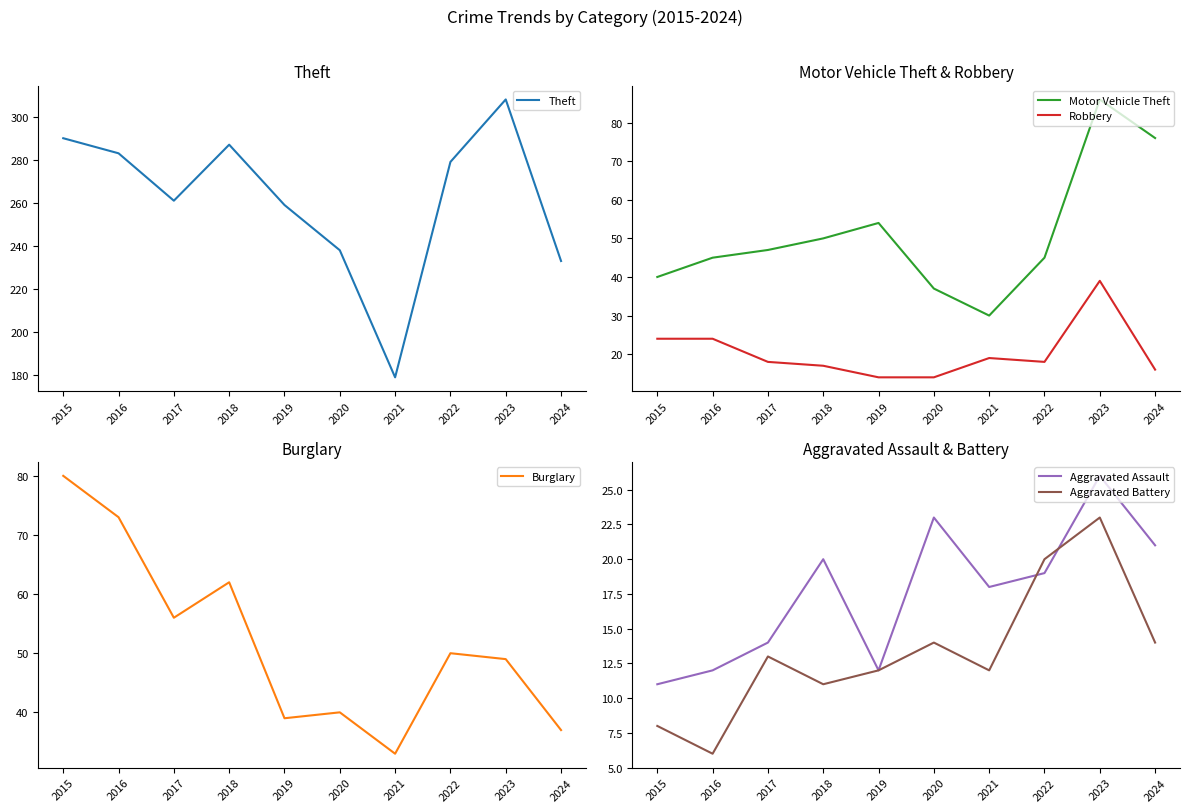

What is the value of the Aggravated Assault point at the 7th from the left?

18